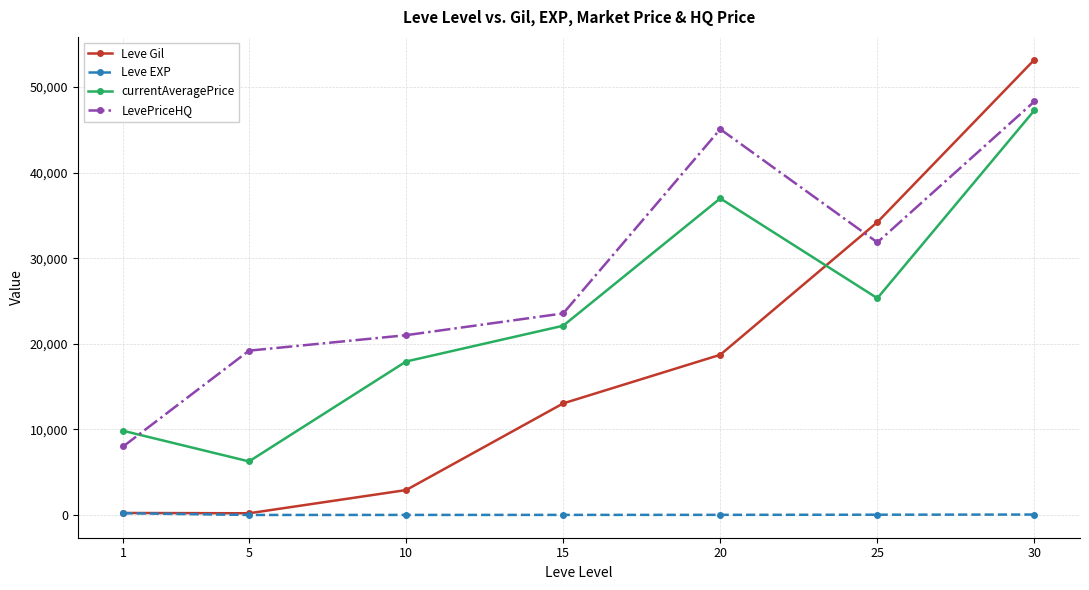

Which series changed the most between 10 and 15?

Leve Gil